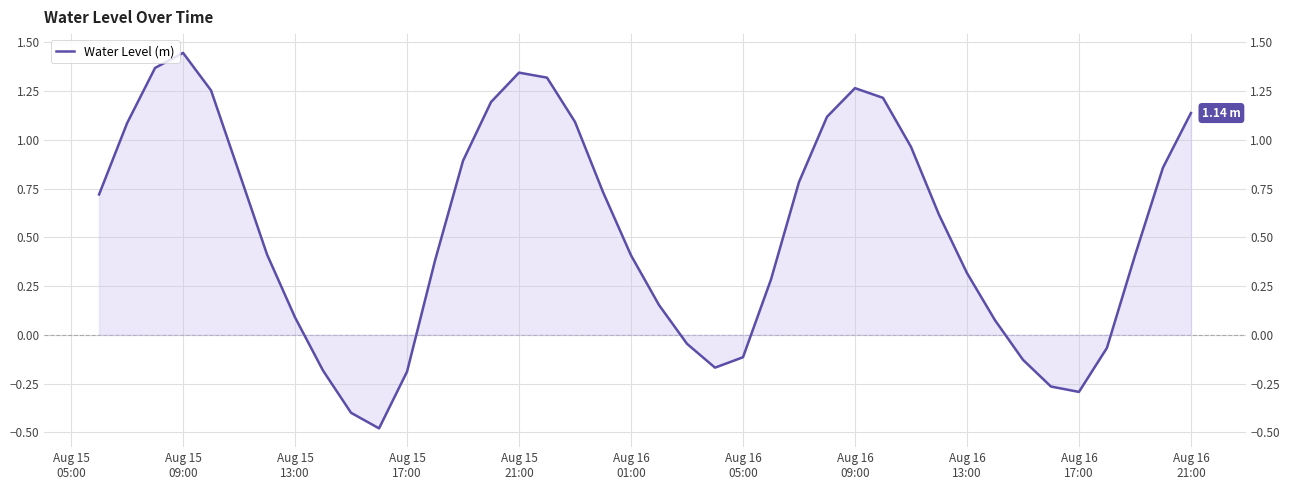

How many values are below 0?

11